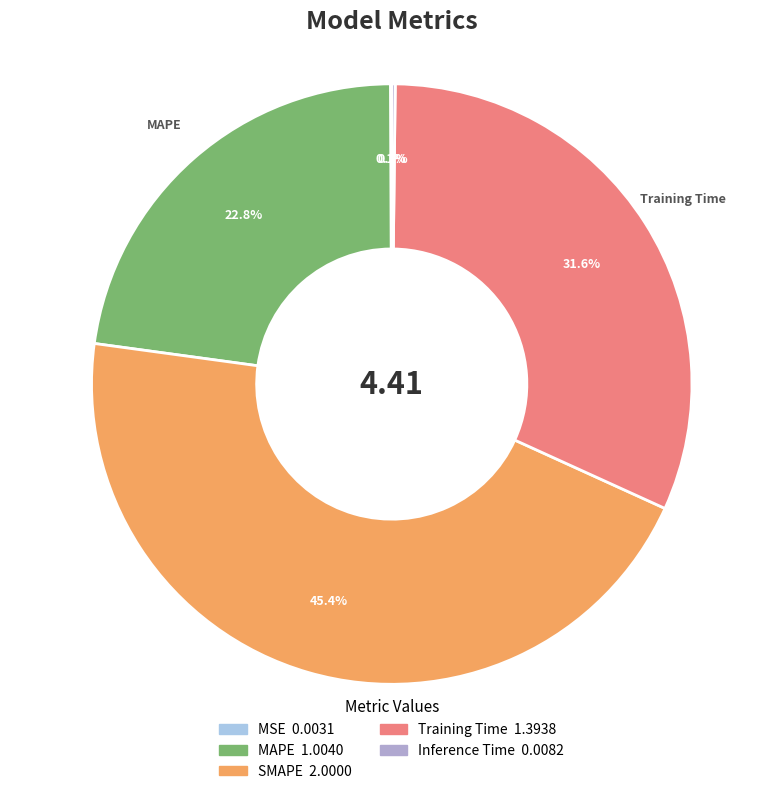

True or false: SMAPE accounts for 33% of the total.

False